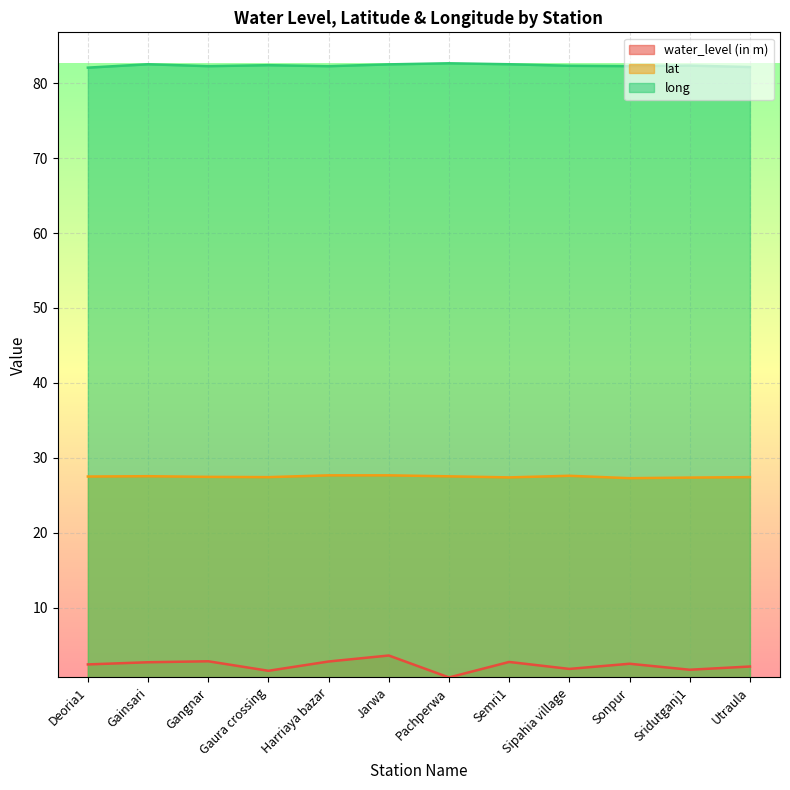

Rank the categories by water_level (in m) value from lowest to highest.

Pachperwa, Gaura crossing, Sridutganj1, Sipahia village, Utraula, Deoria1, Sonpur, Gainsari, Semri1, Harriaya bazar, Gangnar, Jarwa